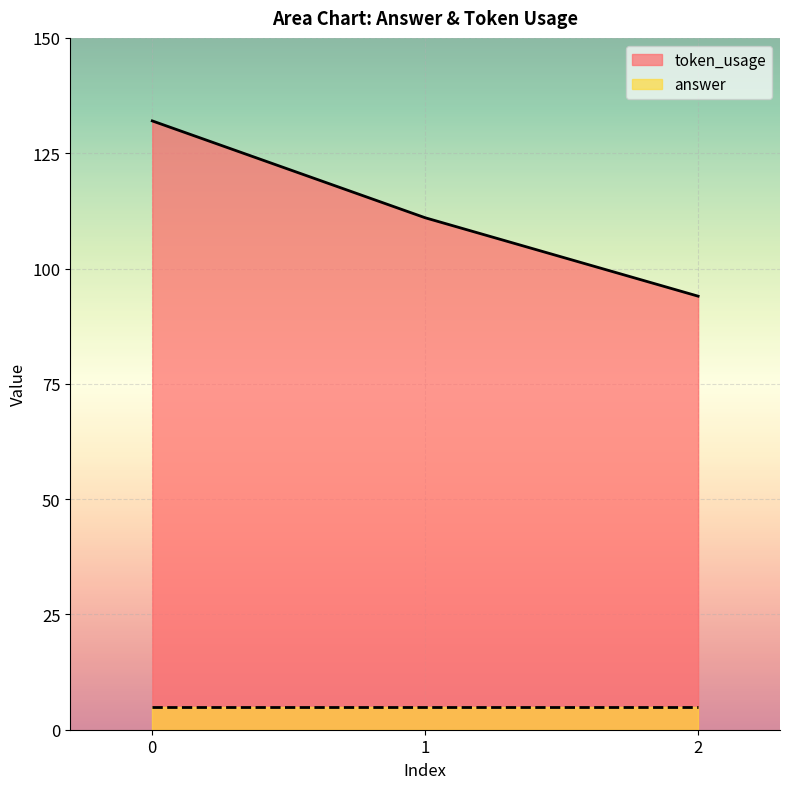

Does the chart display data point markers on the line(s)?

No